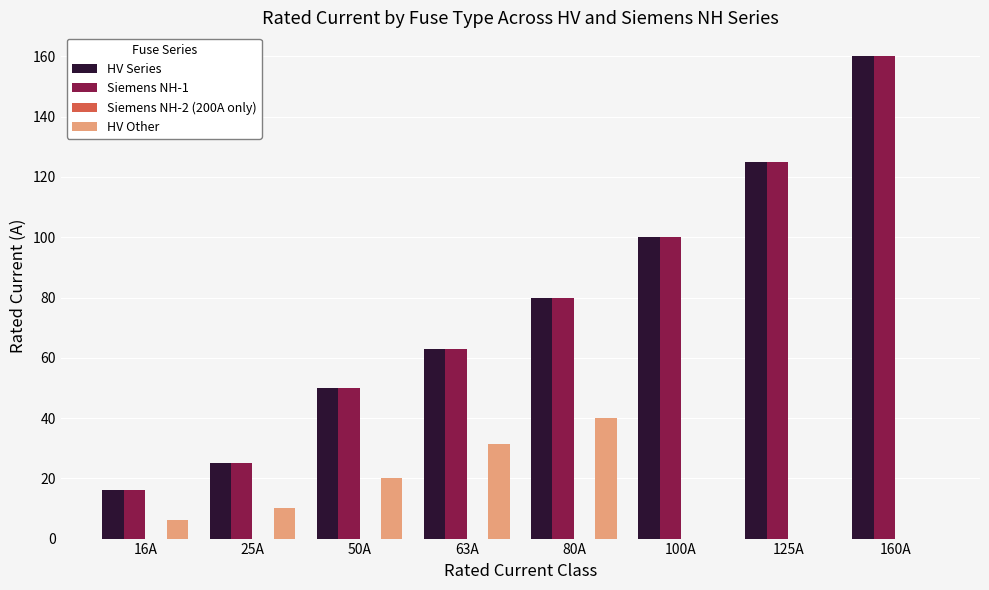

Which category has the highest value across all series?

160A